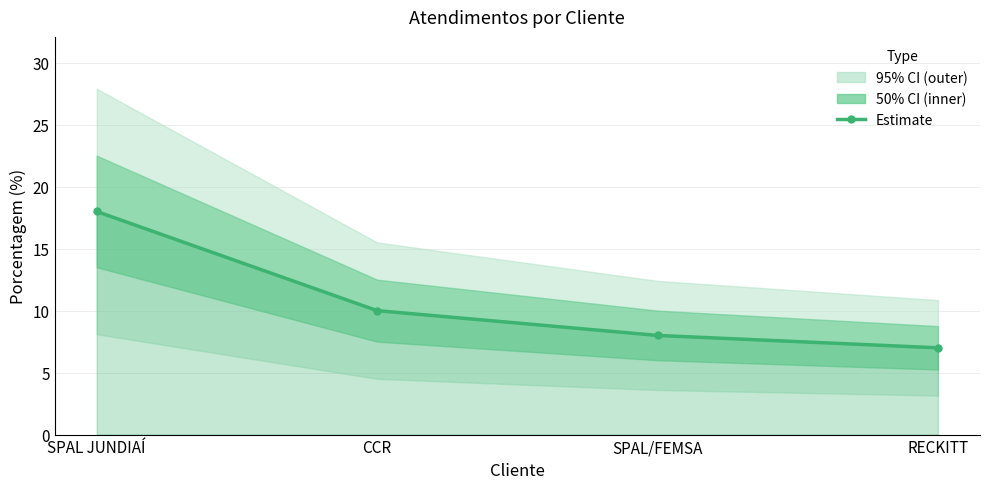

Reading left to right, transcribe all the data shown in this chart.

18	10	8	7